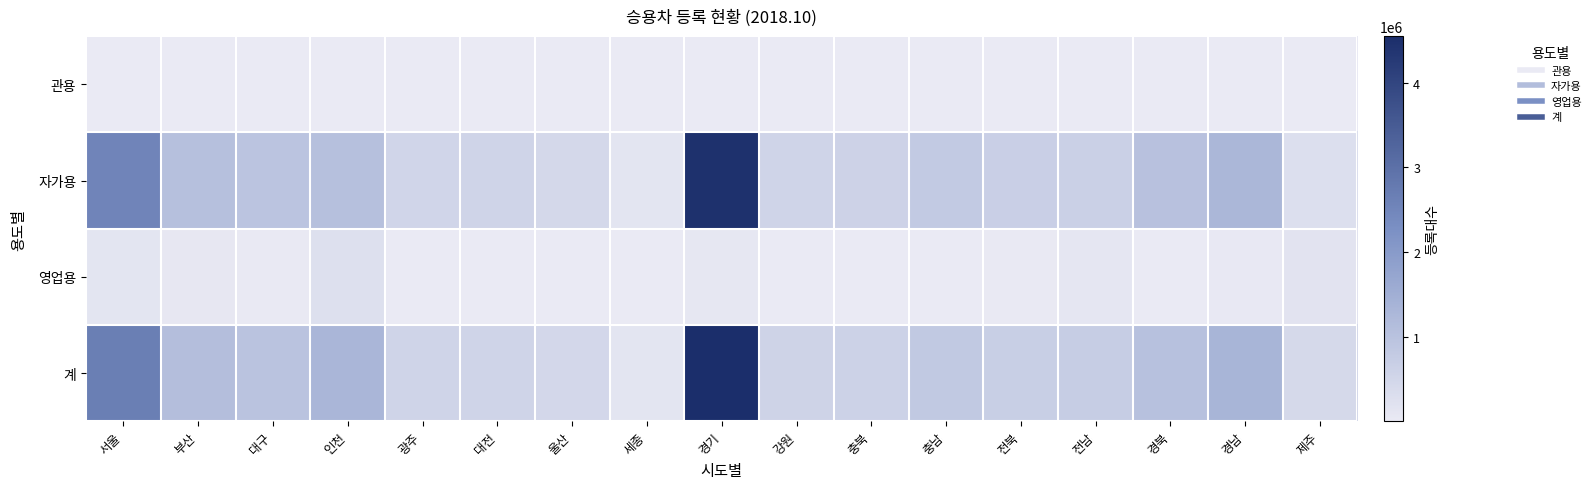

Which series has the largest total across all categories?

계